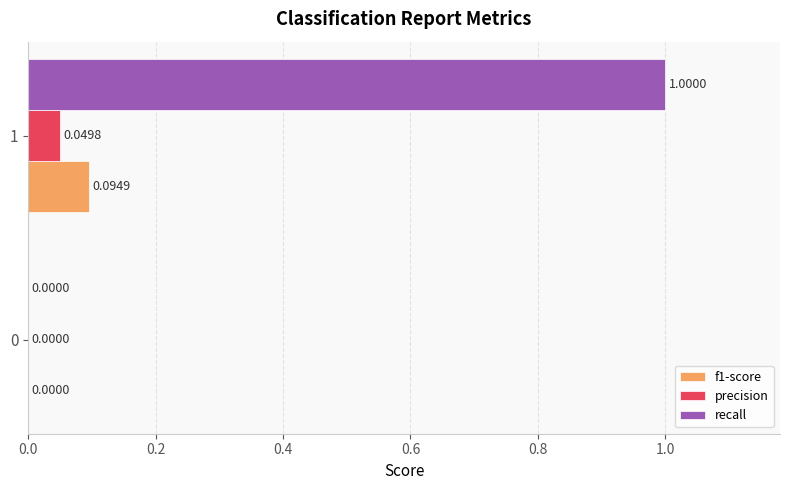

Between 0 and 1, which series saw the biggest shift?

recall